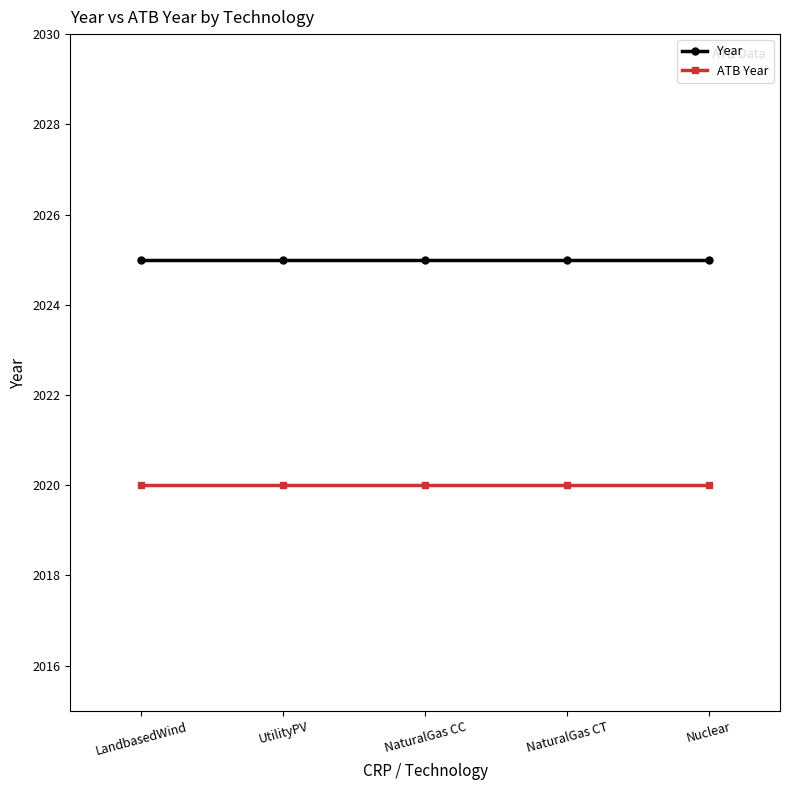

Rank the series by their average value, from lowest to highest.

ATB Year, Year